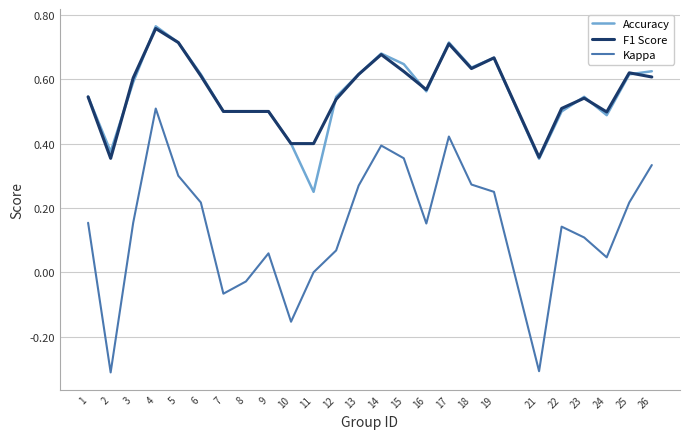

True or false: Accuracy and Kappa cross at least once.

False